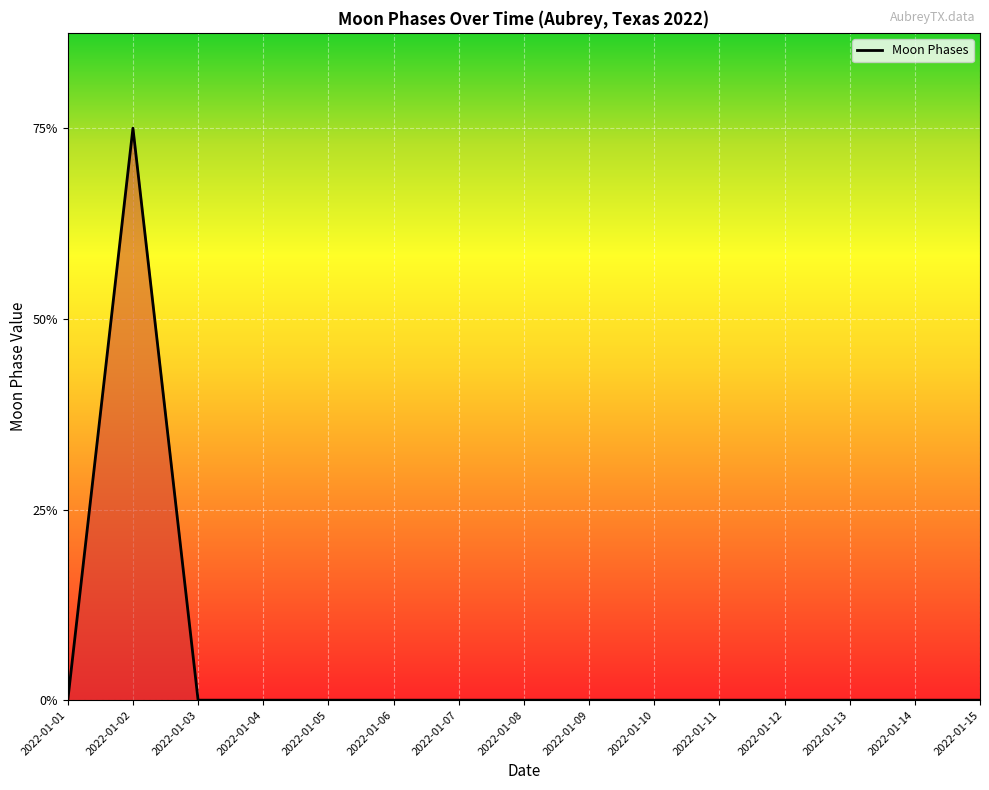

True or false: the data has more than 2 interior local peaks.

False